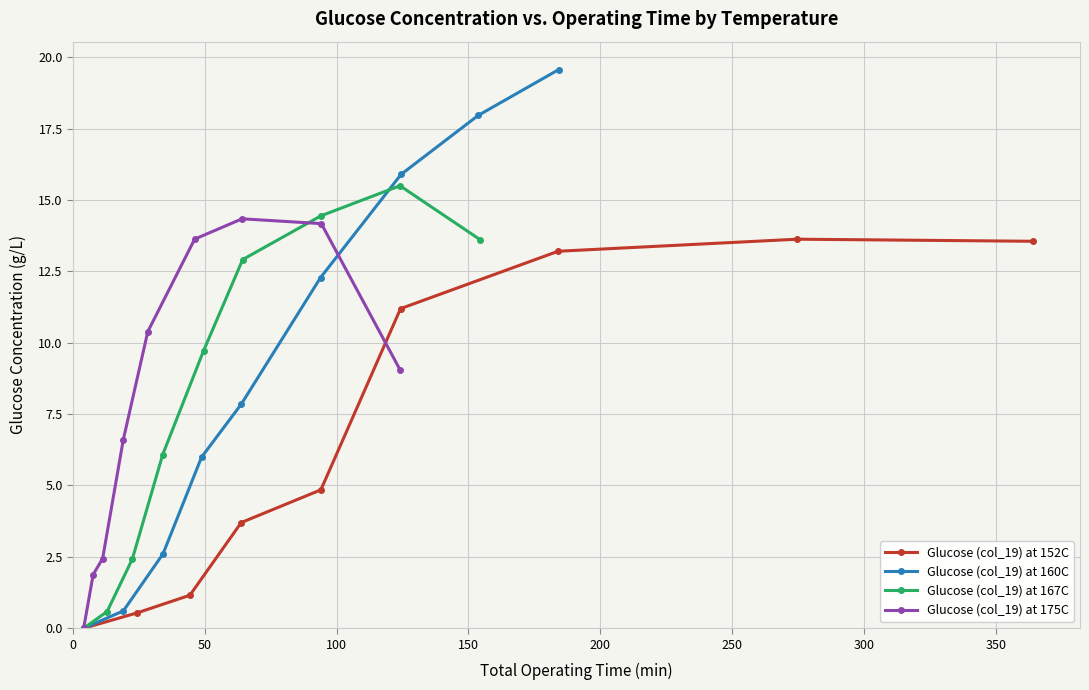

In Glucose (col_19) at 175C, how many points are higher than both neighbors (excluding endpoints)?

1